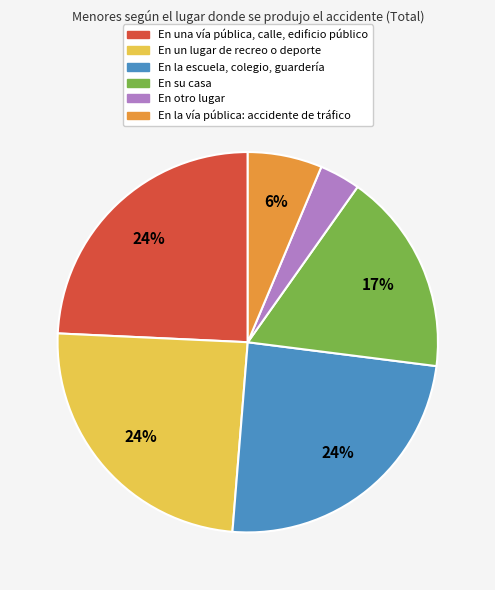

Approximately how many times larger is the value at En su casa compared to En una vía pública, calle, edificio público?

0.7